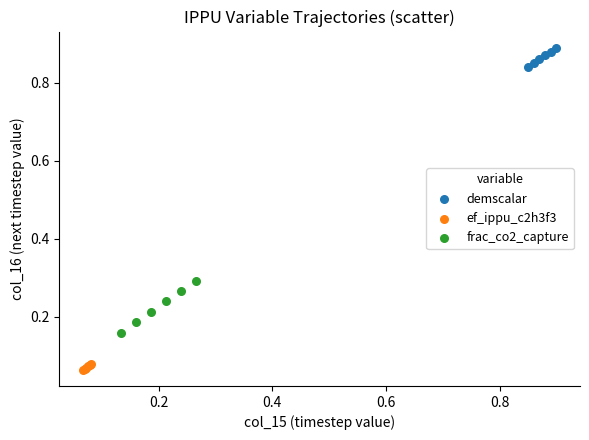

Which series contains the lowest Y value?

ef_ippu_c2h3f3